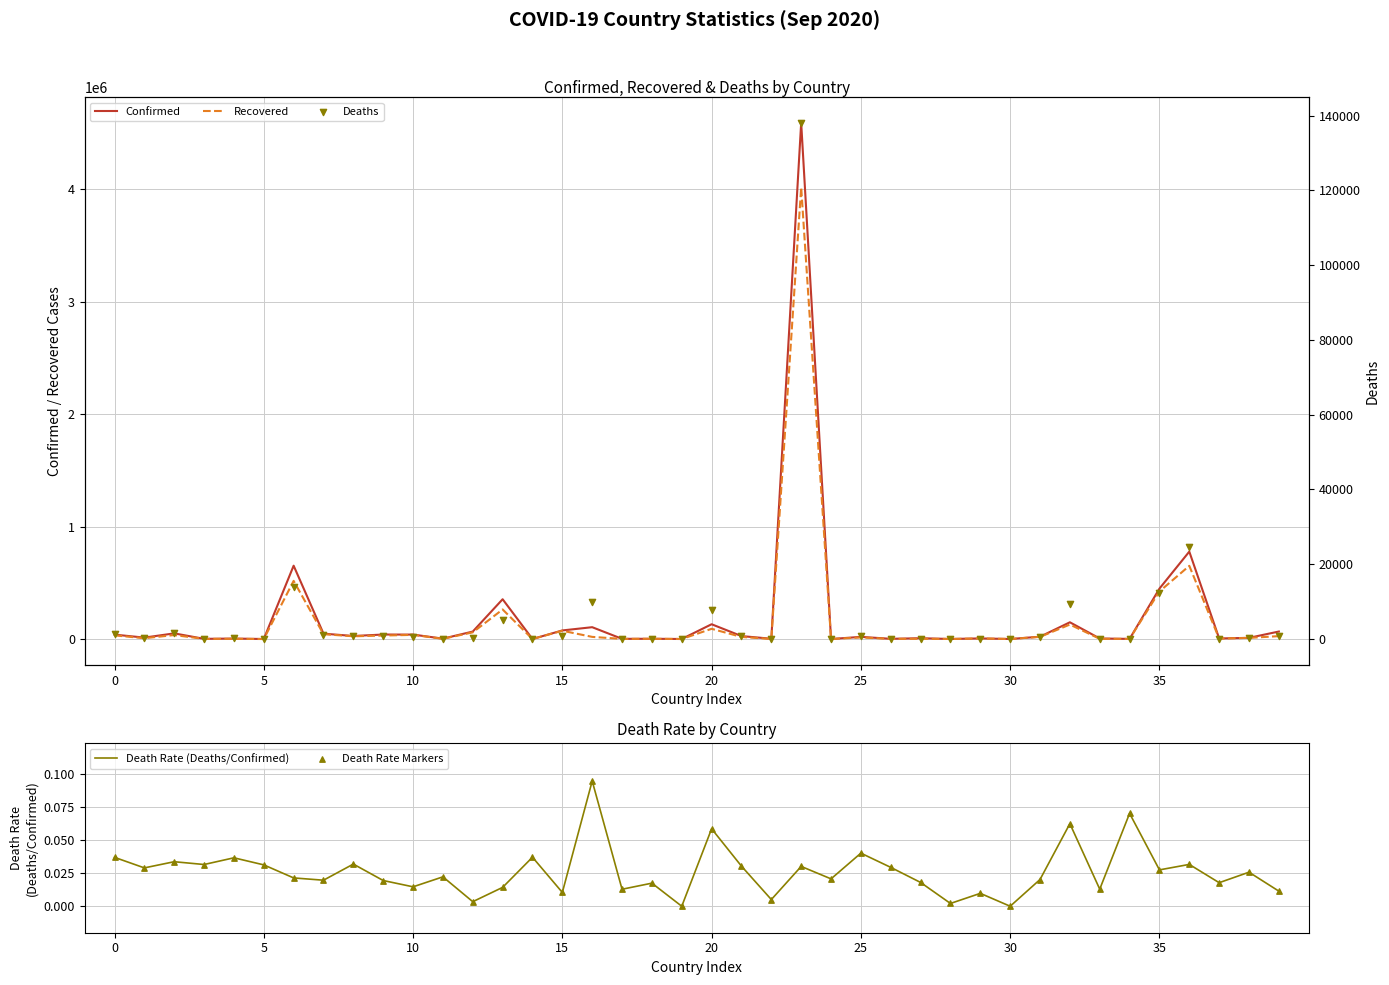

At how many categories does at least one series exceed 360485?

4